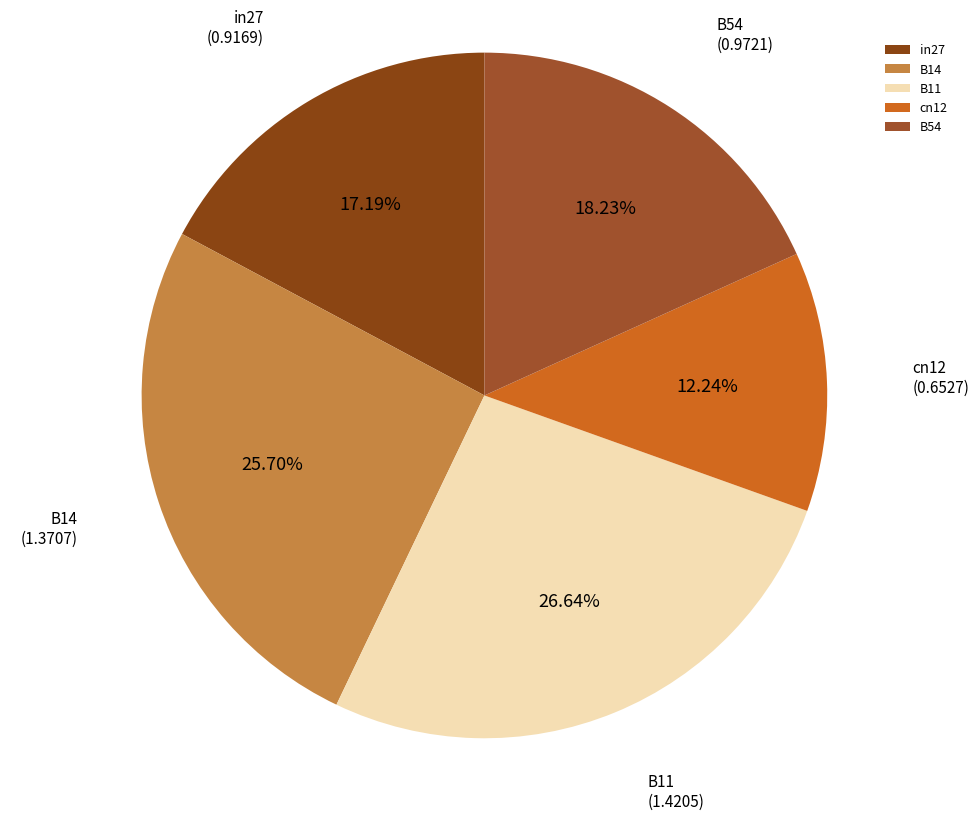

Between B14 and B11, which is larger?

B11